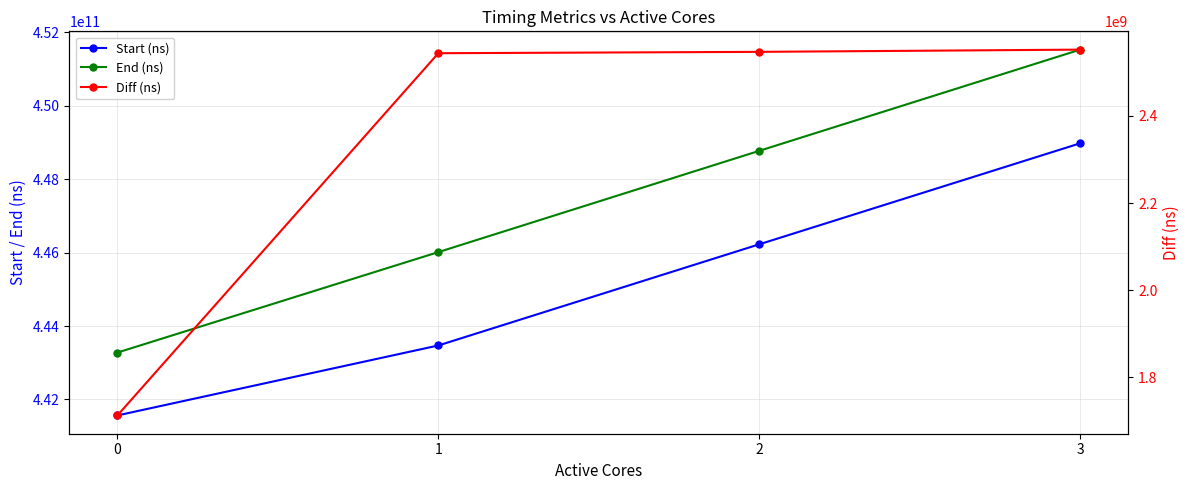

At which label is End (ns) closest to 447403791145?

2